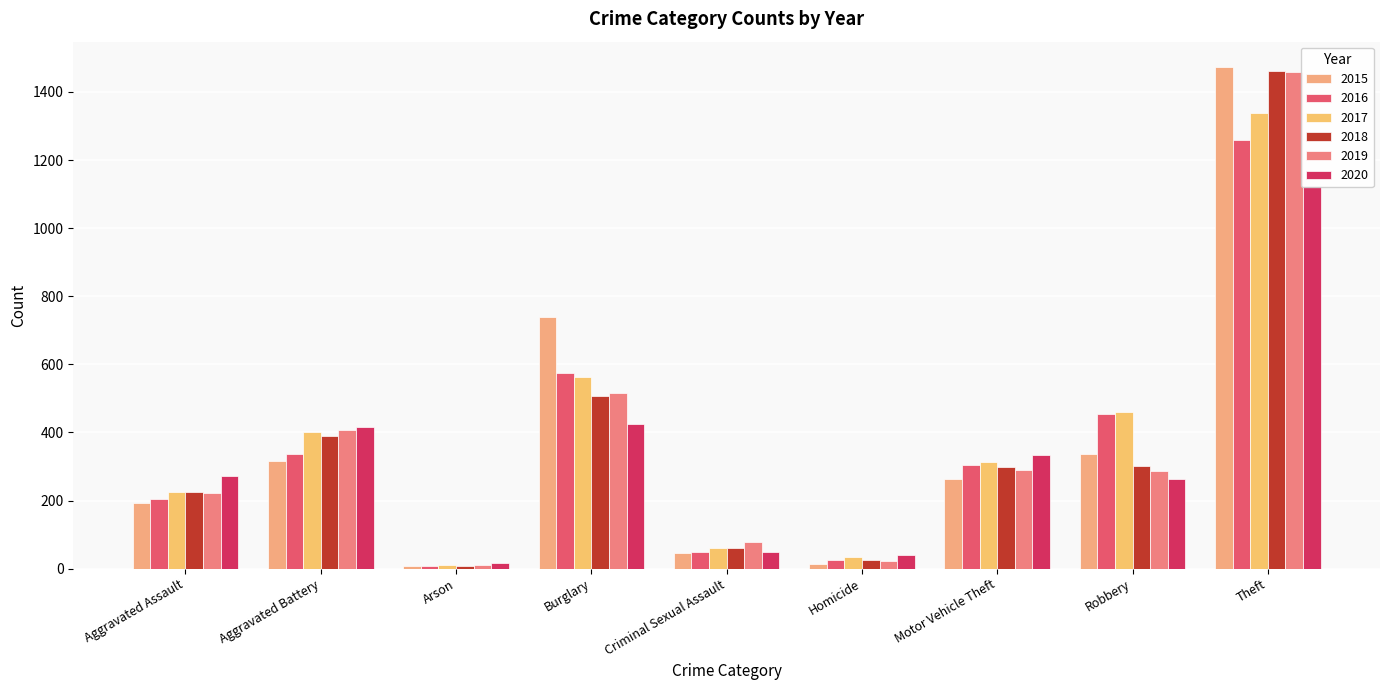

At which label does 2015 first exceed 263?

Aggravated Battery